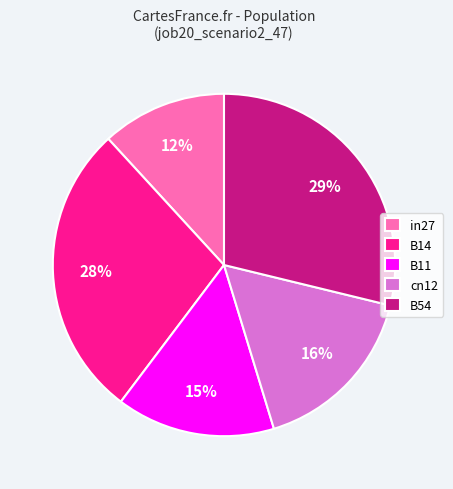

What percentage is the B11 slice, to the nearest percent?

15%